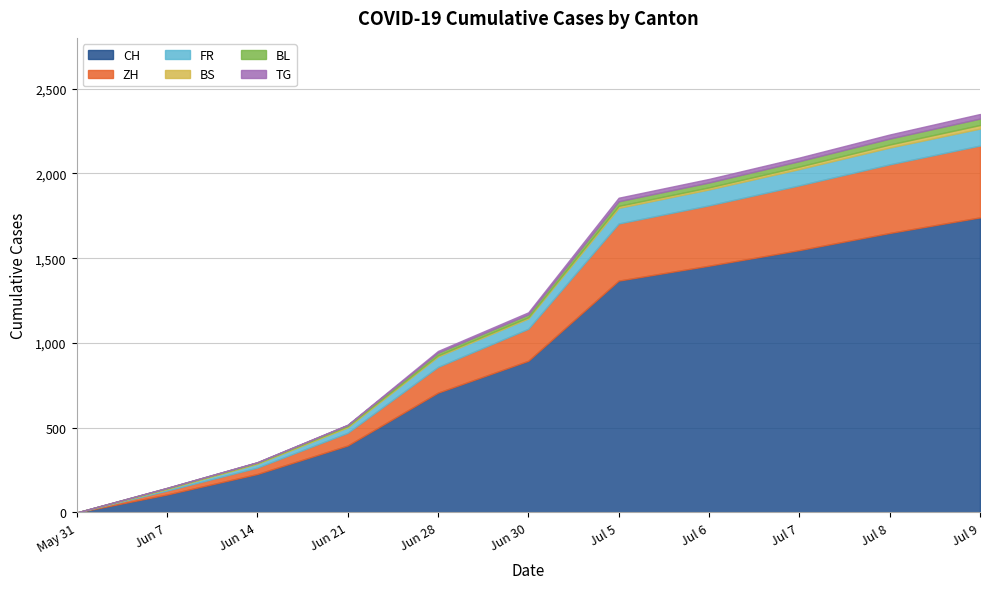

The value of ZH at 2020-07-19 is 242. True or false?

False